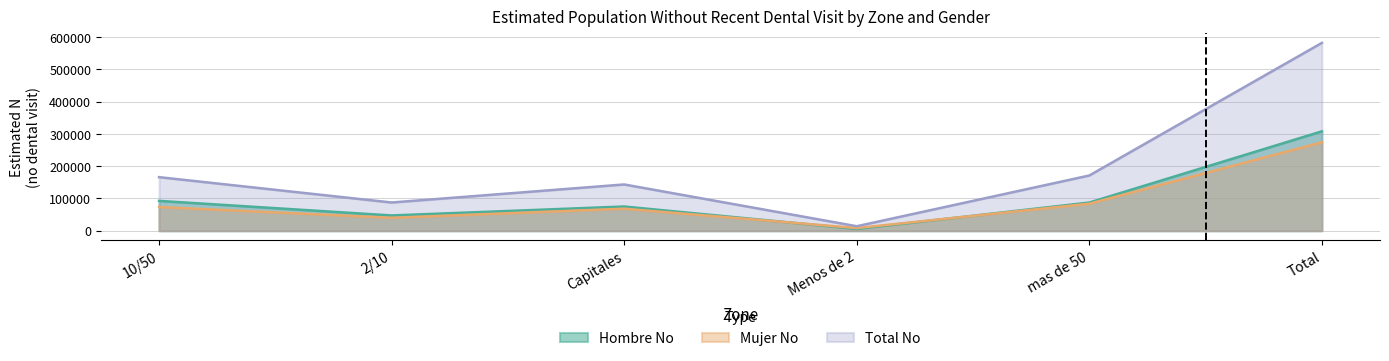

What is the difference between the second highest and second lowest values in the Hombre N (estimada) series?

45198